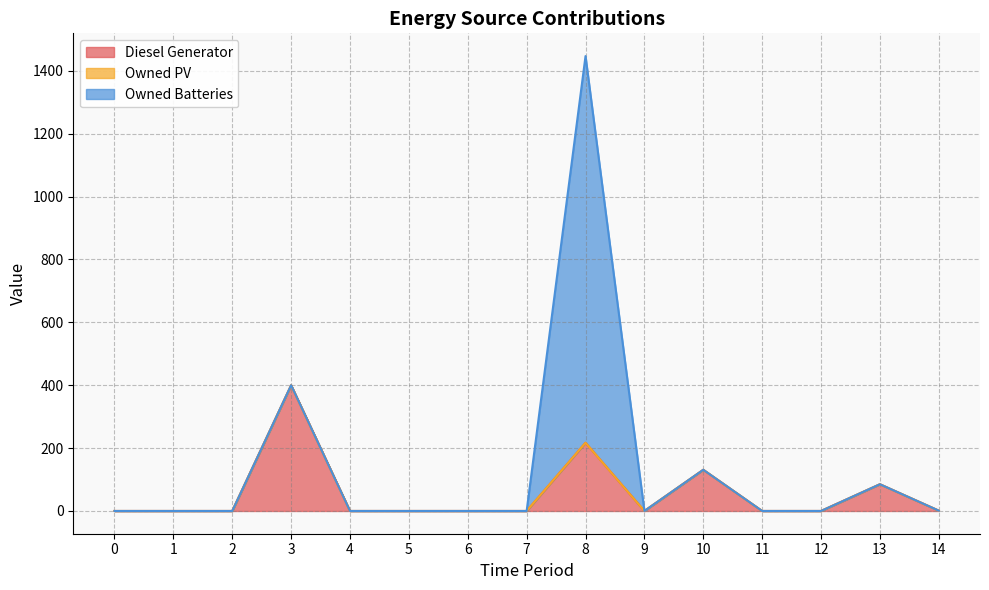

At which category is the sum across all series the highest?

8